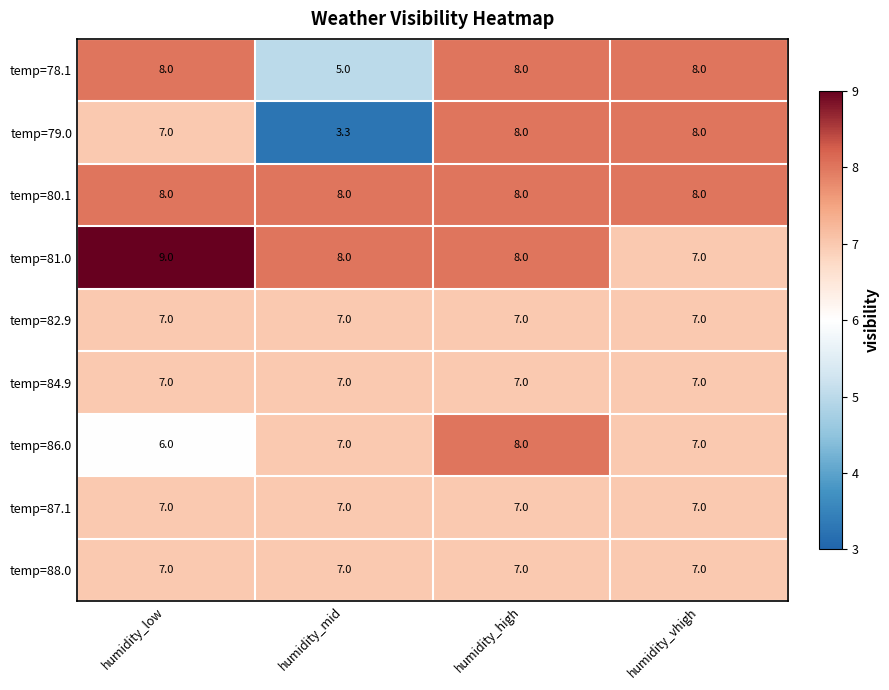

What is the greatest value displayed?

9.0